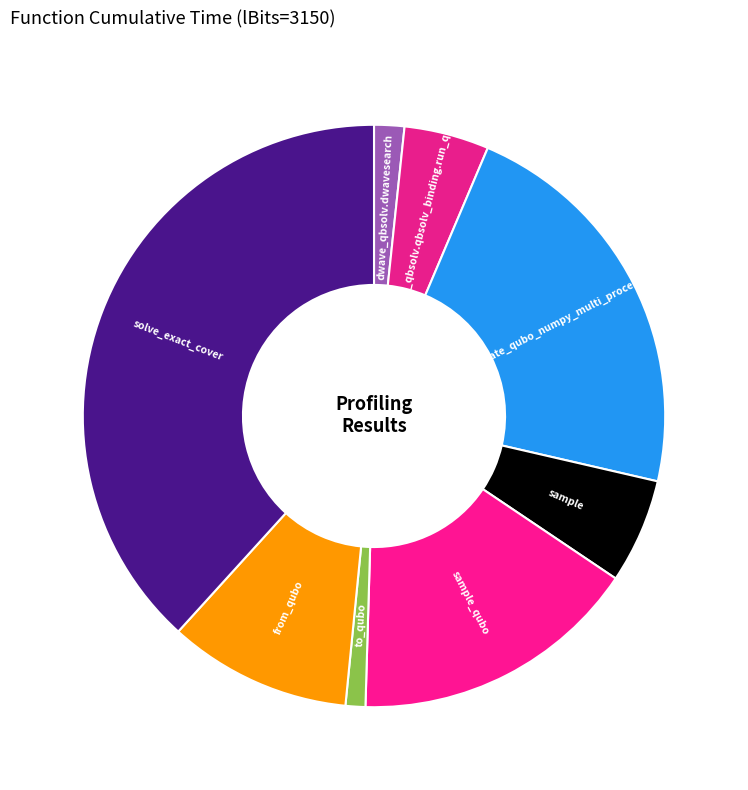

How many segments does this pie chart have?

8